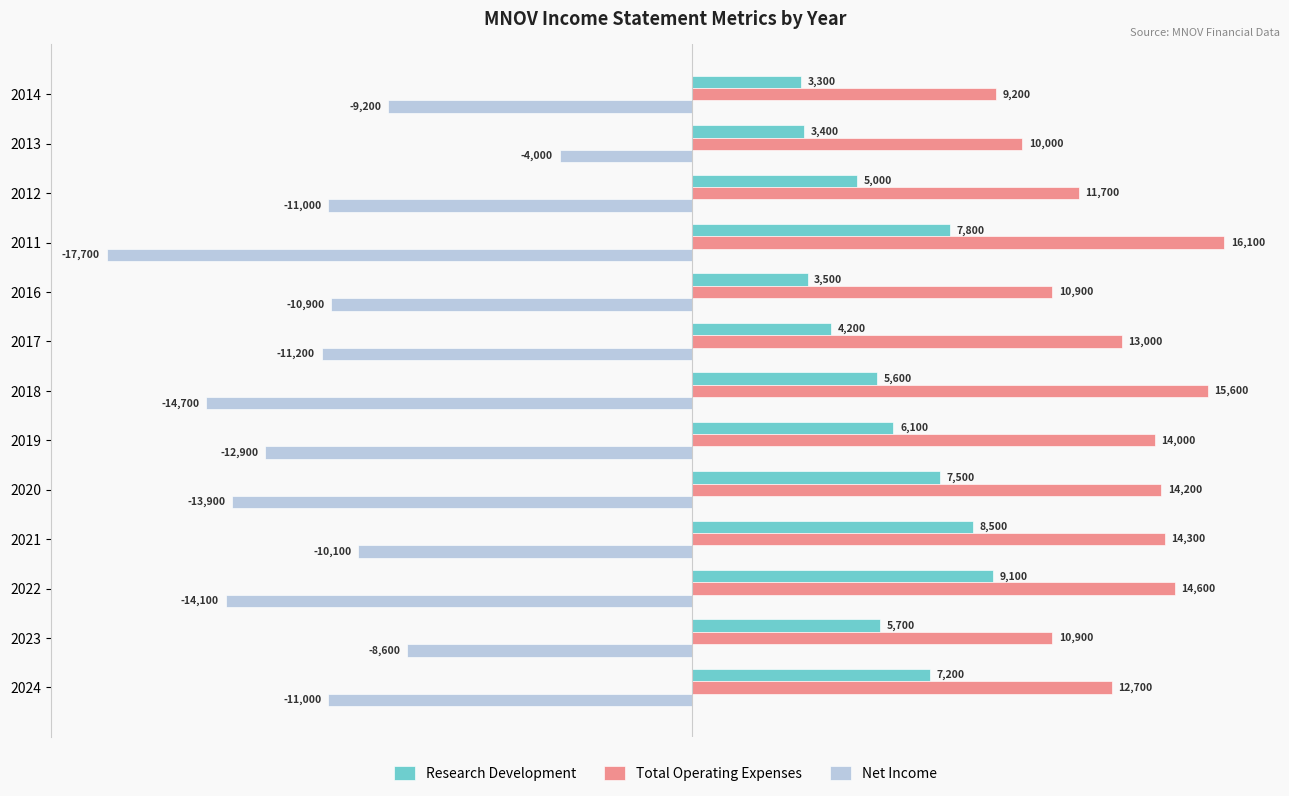

What is the sum of all Net Income values?

-149300